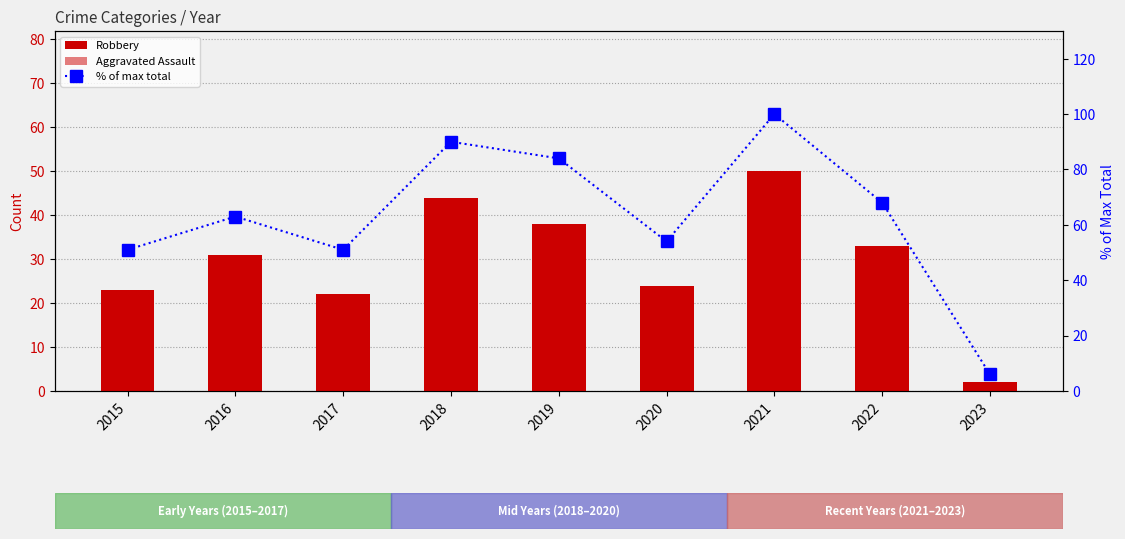

Are the bars horizontal?

No